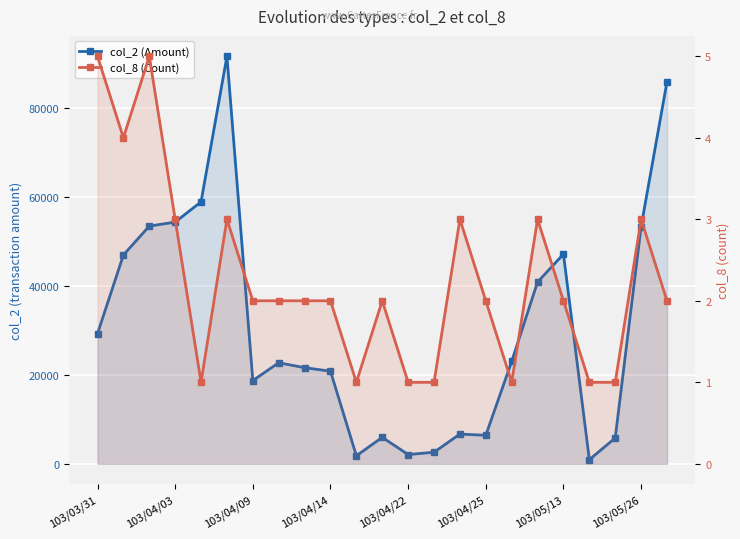

What is the sum of all col_2 (Amount) values?

700370